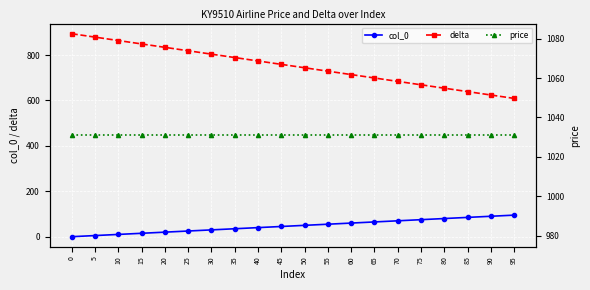

The col_0 series shows 30 at 30. True or false?

True